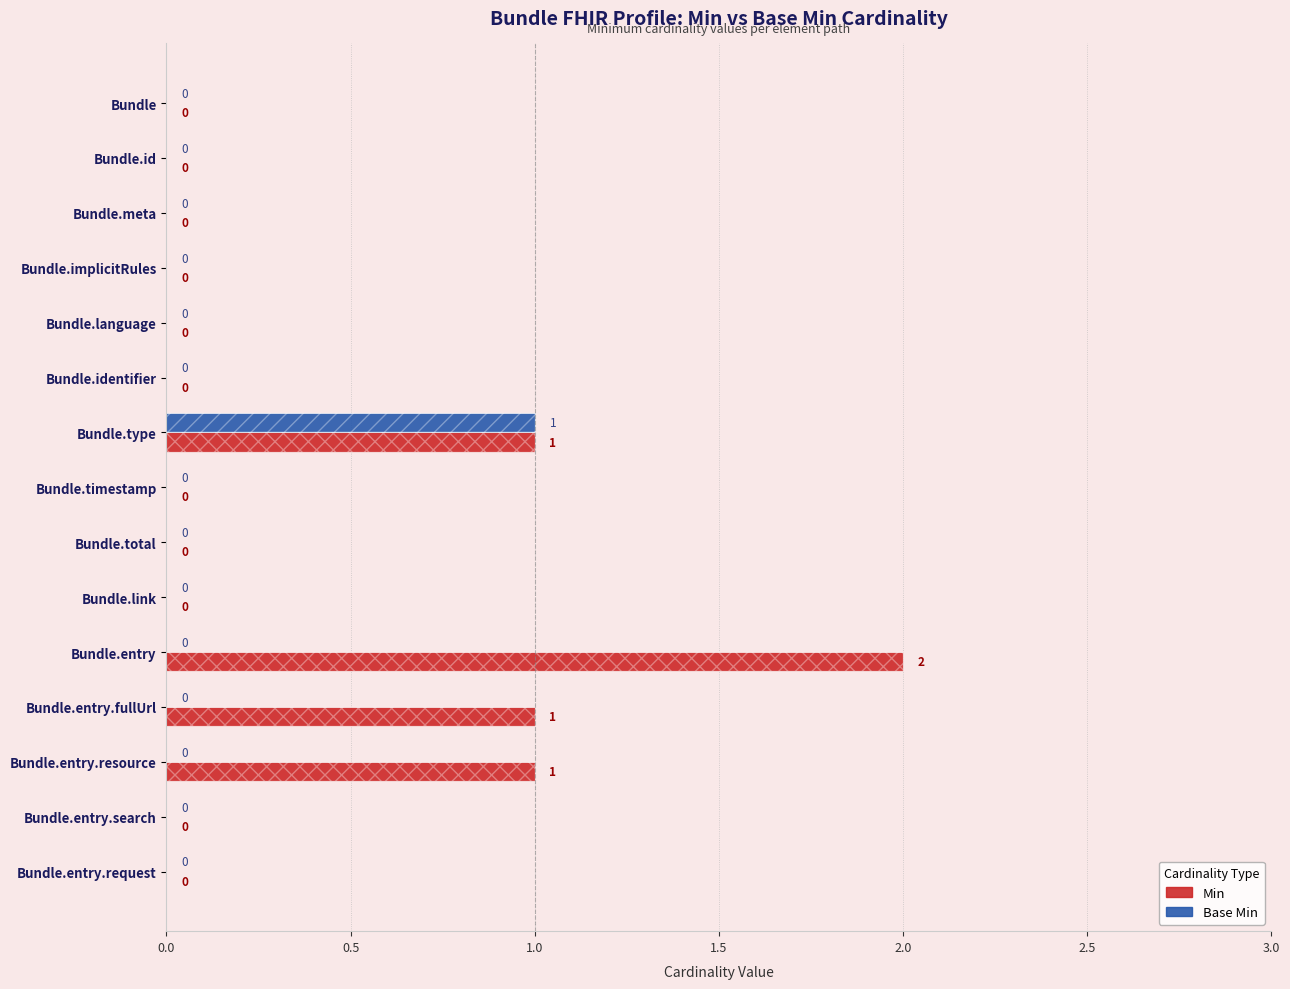

Which series has the widest spread of values?

Min